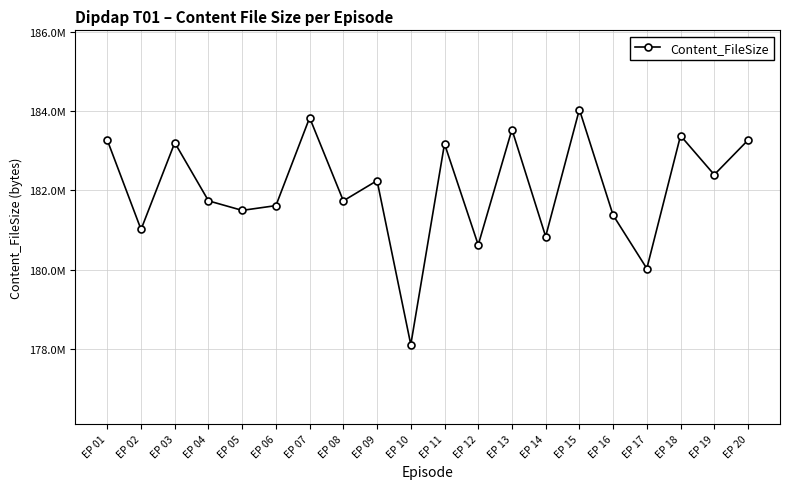

What is the sum of the values at EP 19 and EP 13?

365933540